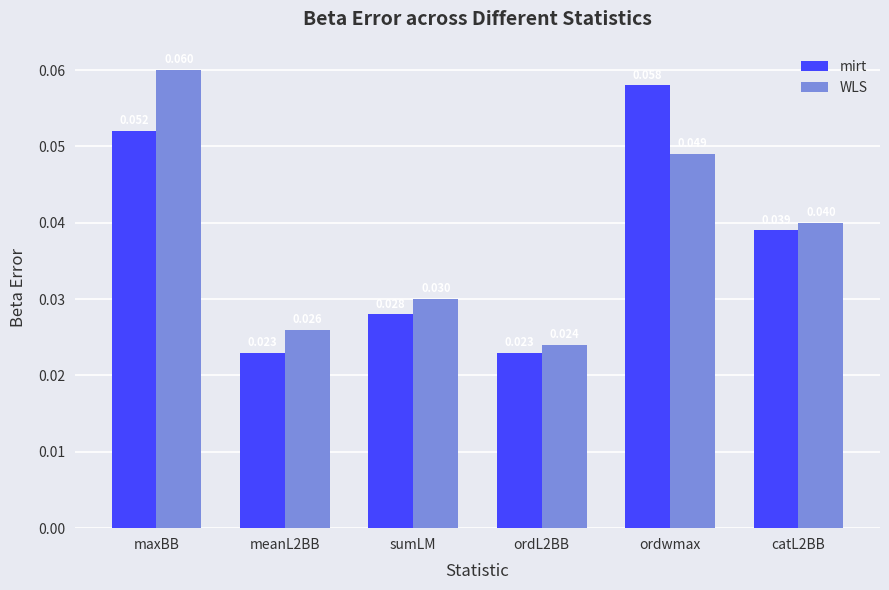

At catL2BB, list the series in order from largest to smallest.

WLS, mirt